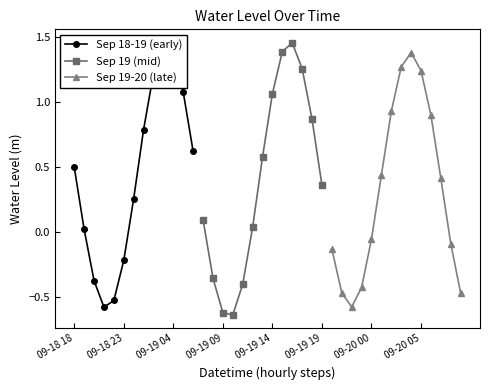

How many values in the Sep 19 (mid) series exceed 0?

9